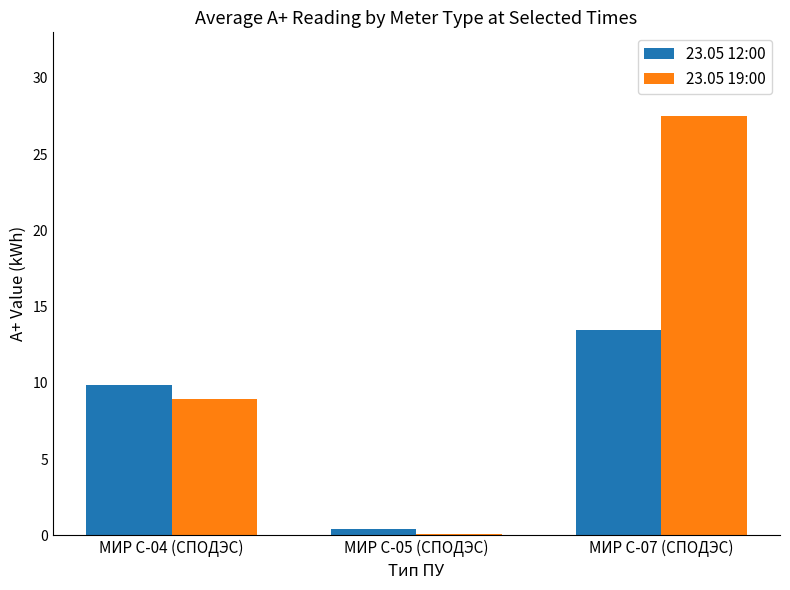

Which category has the highest value across all series?

МИР С-07 (СПОДЭС)